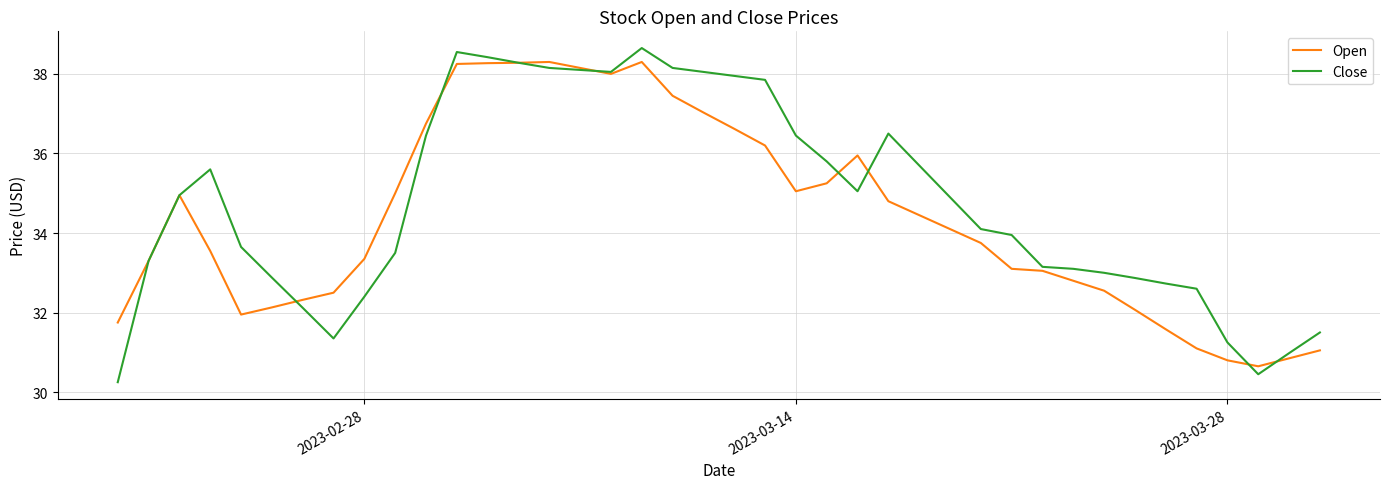

Which series has the widest spread of values?

Close